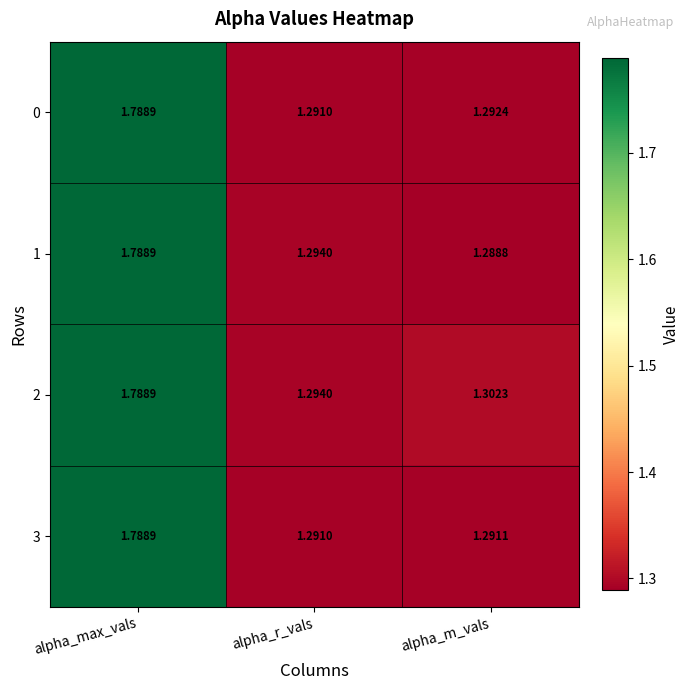

How many series are shown in this chart?

4